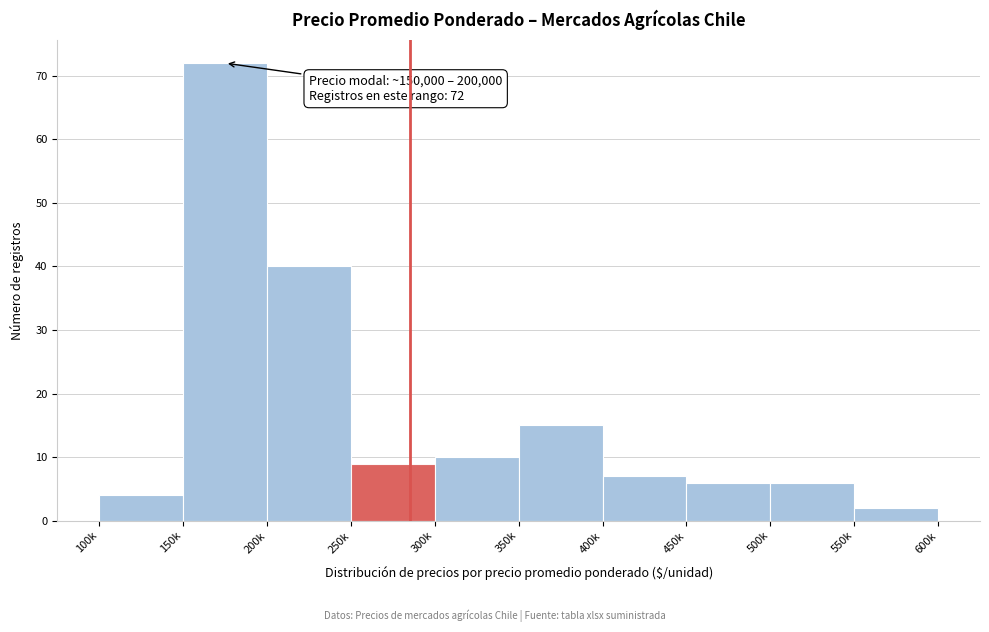

Reading right to left, transcribe all the data shown in this chart.

2	6	6	7	15	10	9	40	72	4